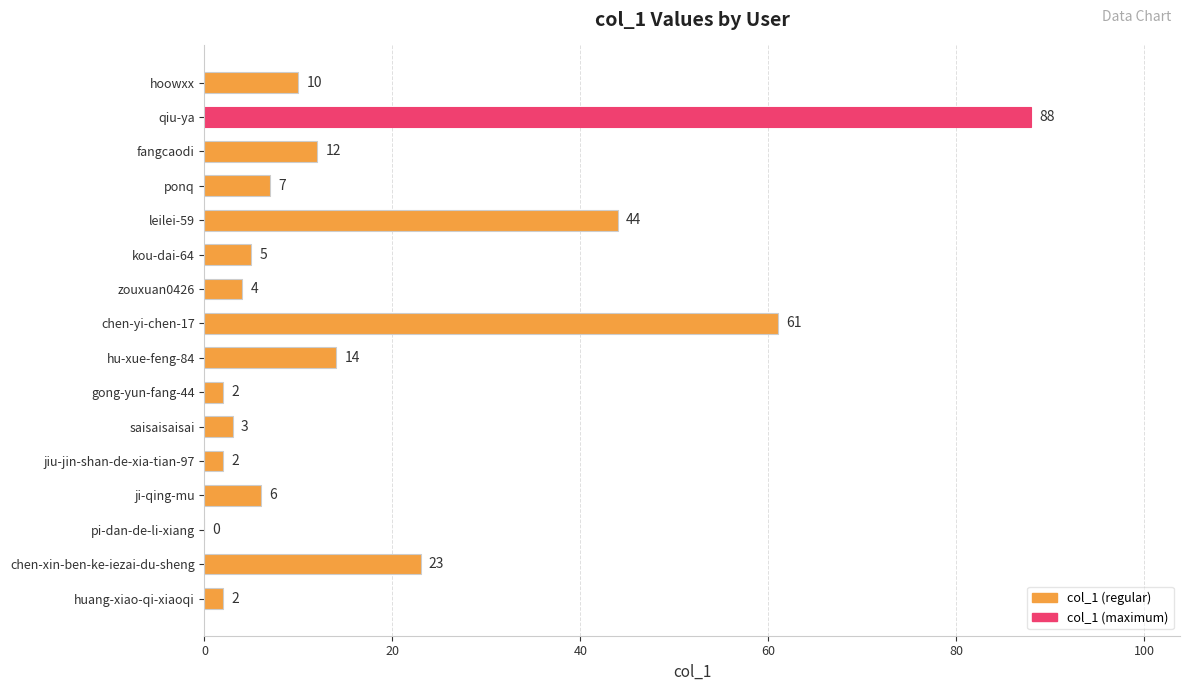

Are the bars grouped side by side (vs. stacked)?

No